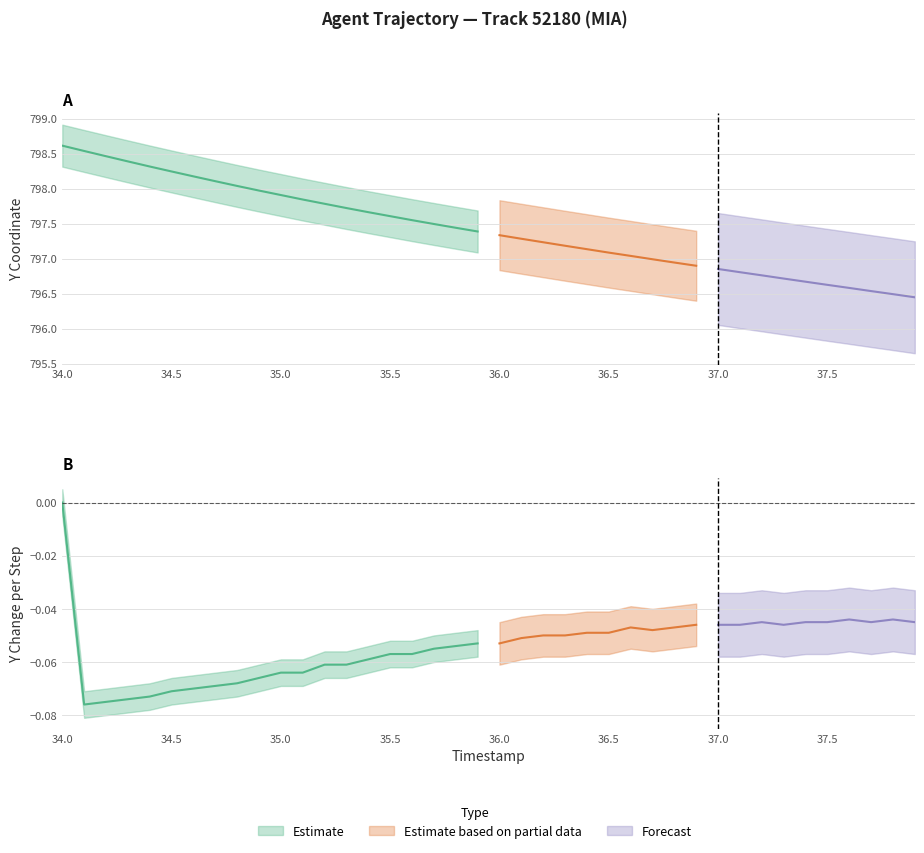

What is the sum of all TIMESTAMP values?

1438.0